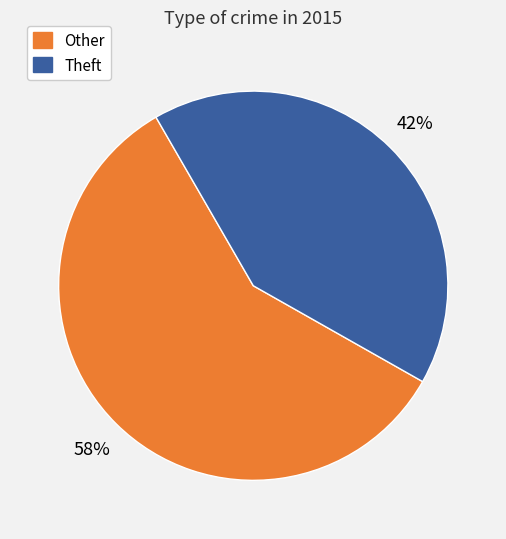

To the nearest percent, what is the average slice percentage?

50%